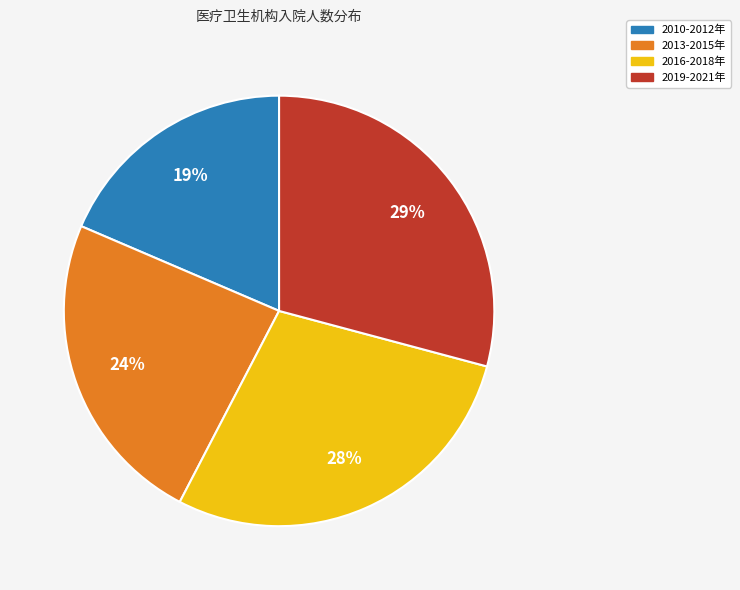

Combined, do 2019-2021年 and 2016-2018年 account for over 50%?

Yes